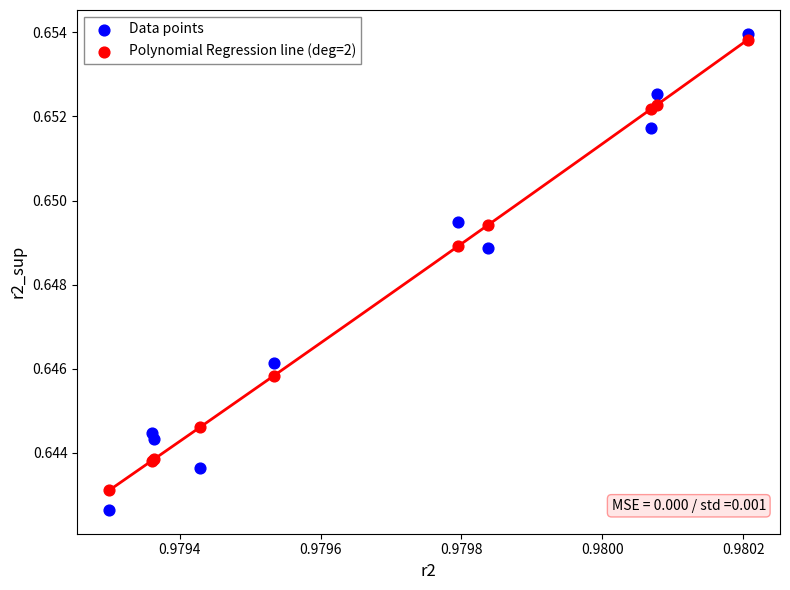

What are all the series names shown in the legend?

Data points, Polynomial Regression line (deg=2)